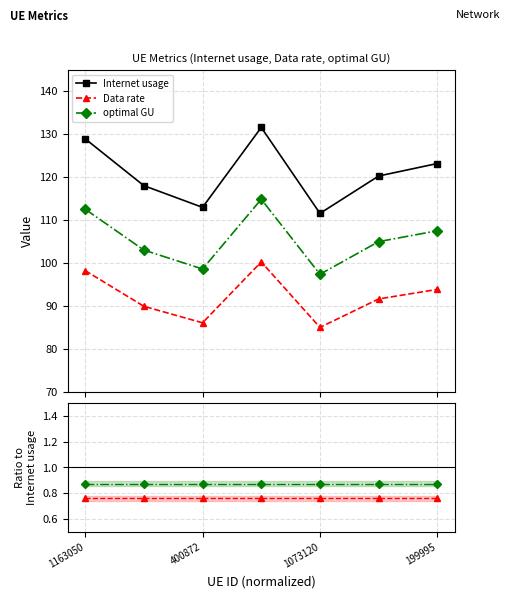

True or false: Data rate and Data rate/Internet usage intersect in this chart.

False